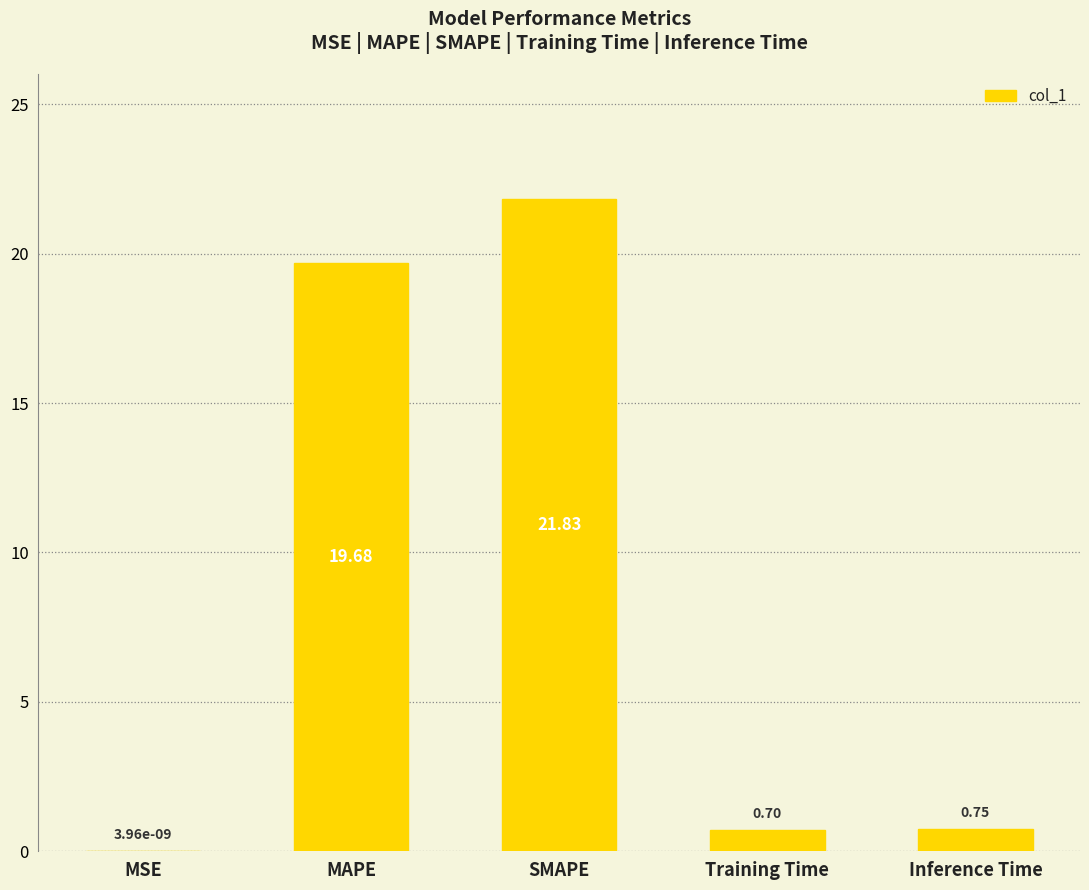

What is the difference between the values at MSE and Inference Time?

0.7